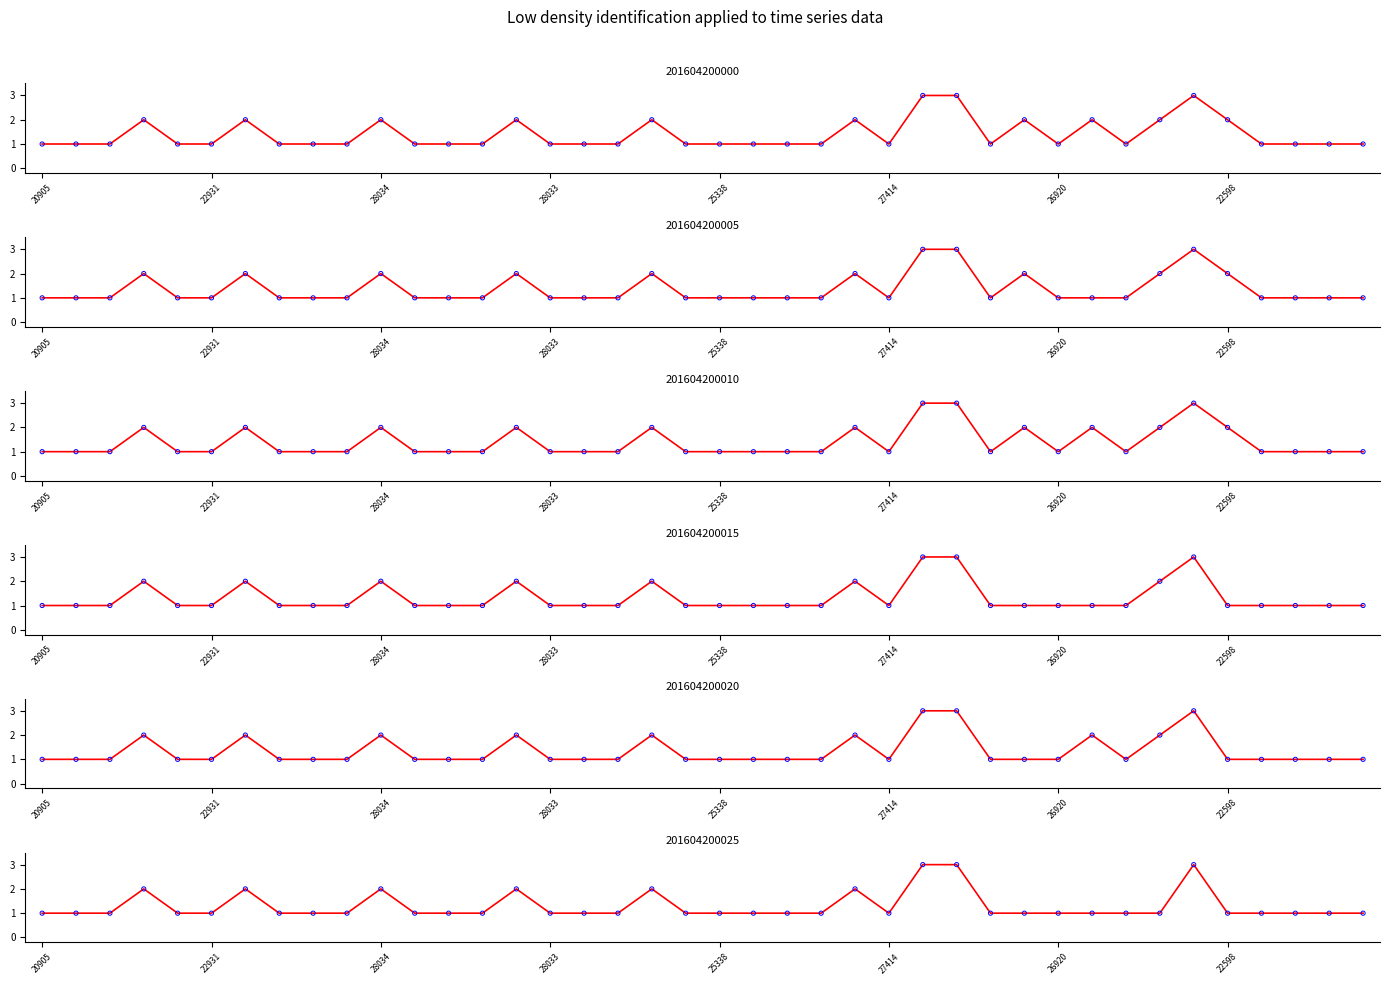

Which series has the largest total across all categories?

201604200000